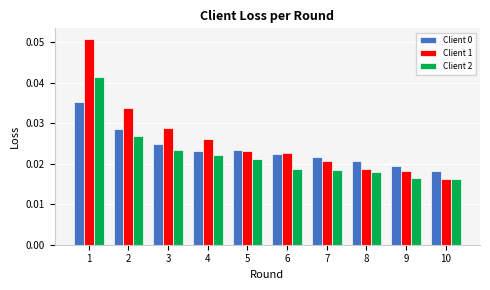

How many Client 2 values are between 0 and 1?

10